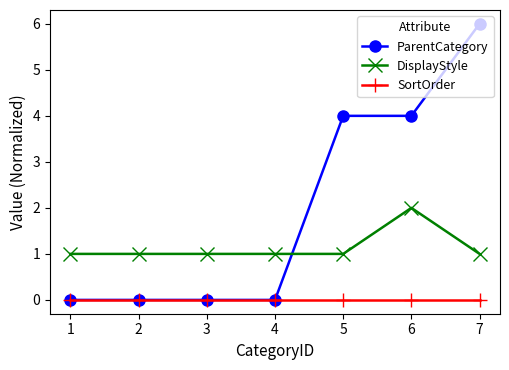

What is the average value of the ParentCategory series?

2